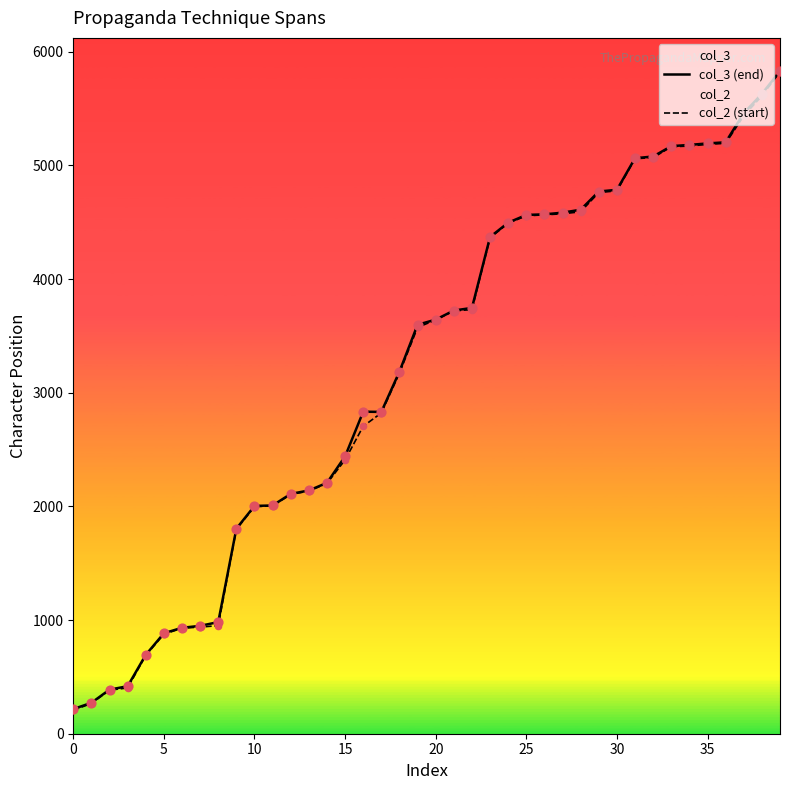

What are all the series names shown in the legend?

col_3 (end), col_2 (start)